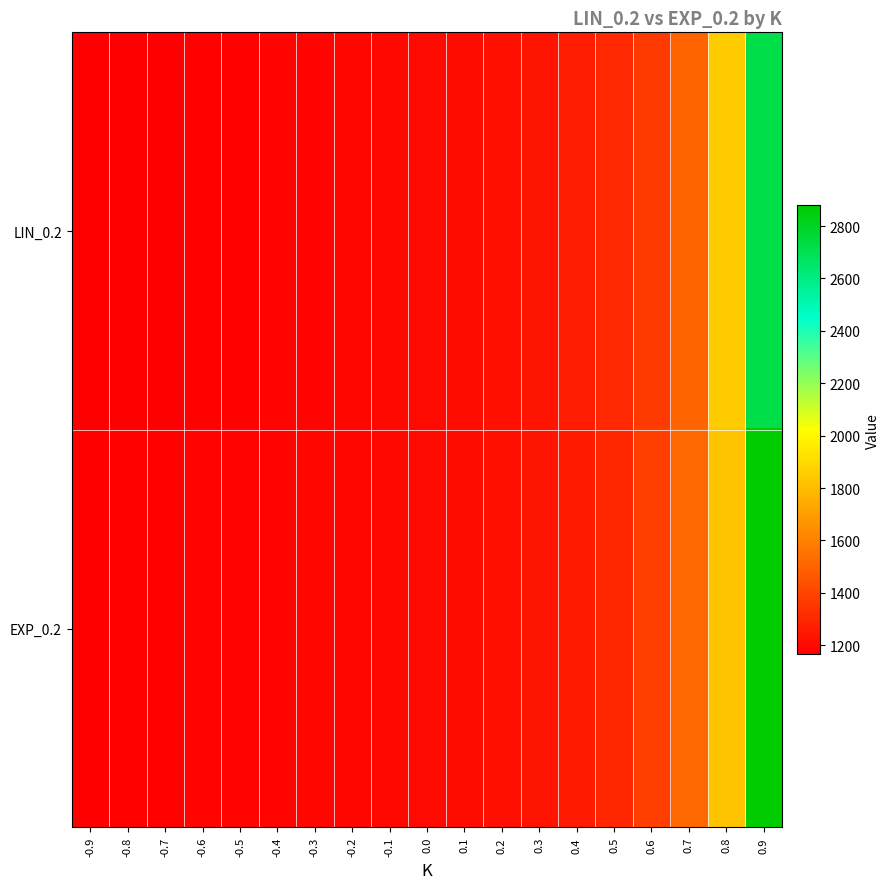

At which category does the chart reach its minimum across all series?

-0.9